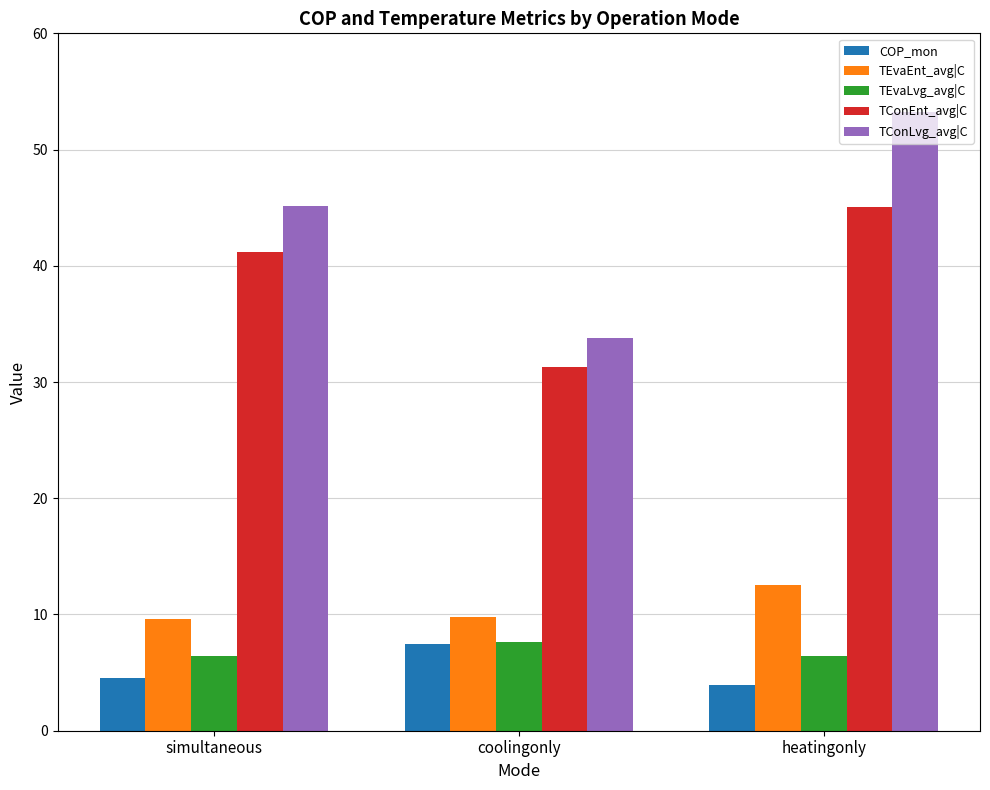

What is the difference between the second highest and minimum values in the TEvaLvg_avg|C series?

0.1